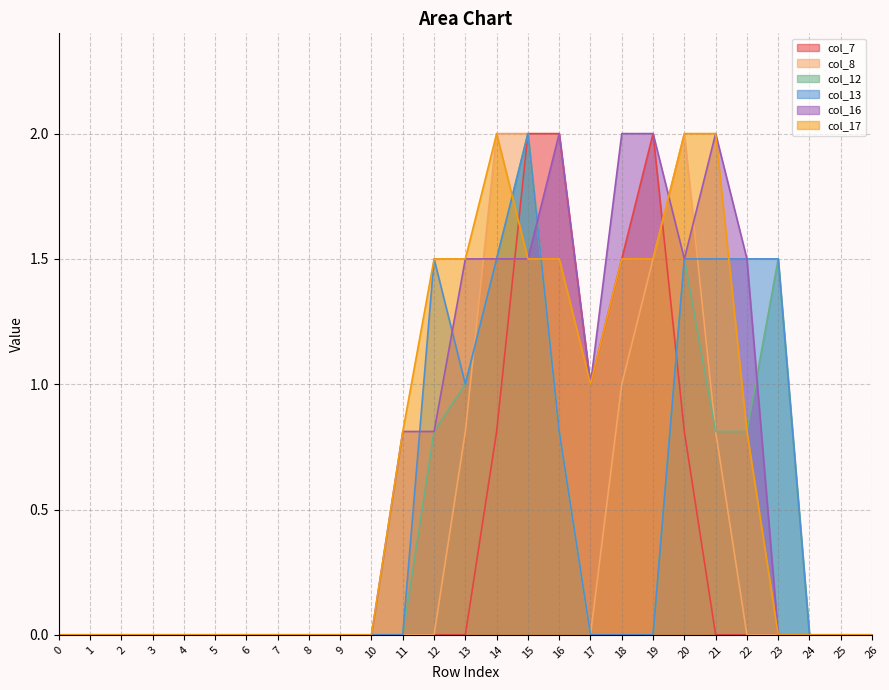

How many intersections are there between col_13 and col_7?

1